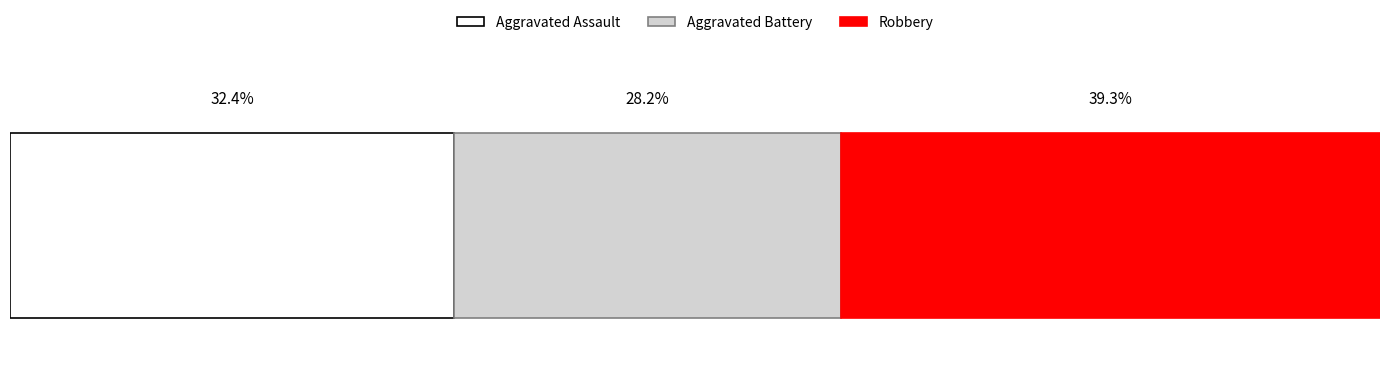

What are all the series names shown in the legend?

Aggravated Assault, Aggravated Battery, Robbery